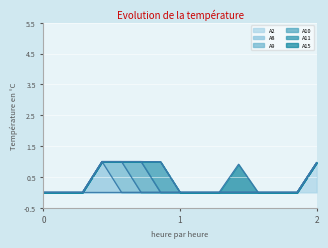

How many data points in A10 are above 0?

1